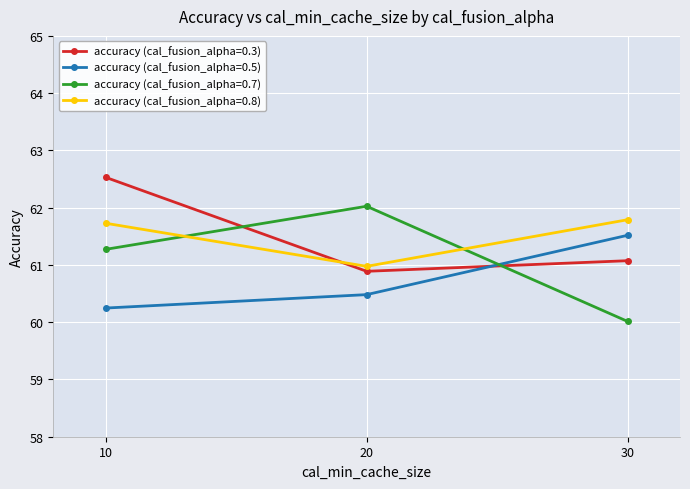

At how many categories does at least one series exceed 61?

3